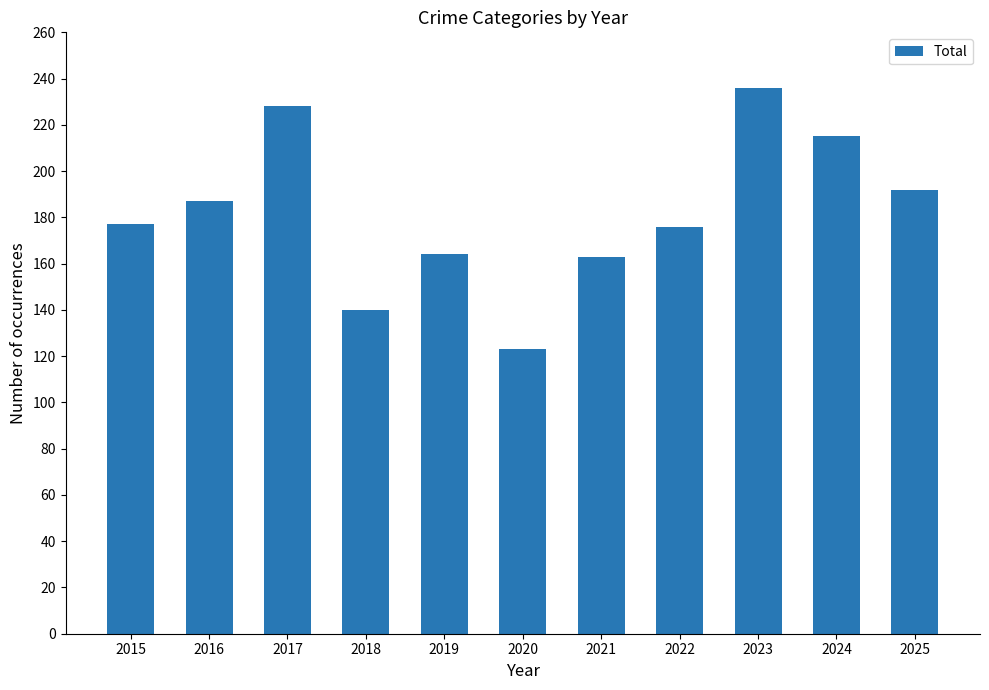

What is the value of the 10th bar from the left?

215